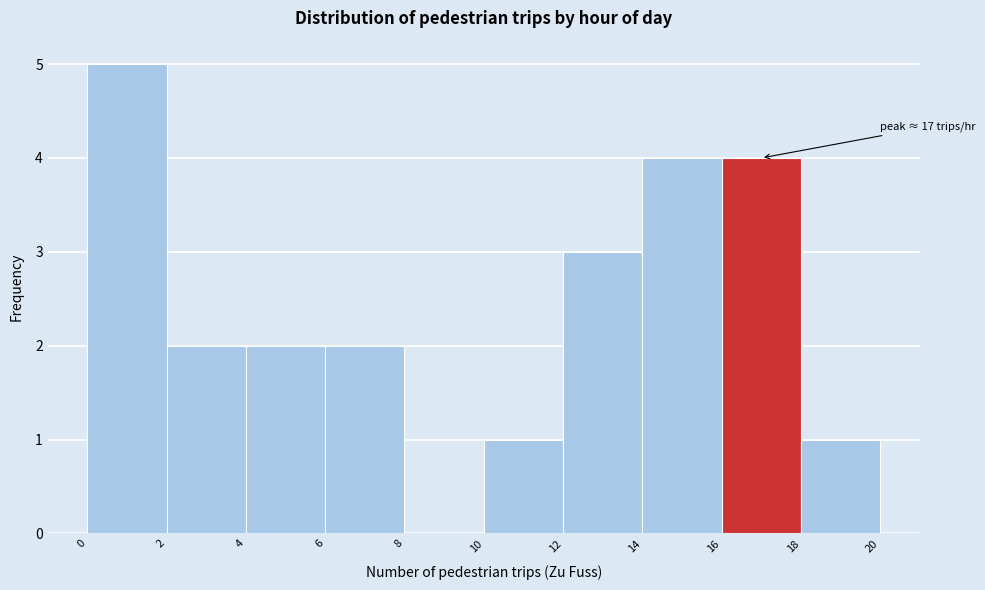

Over which range of the x-axis is the bar tallest?

0 to 2